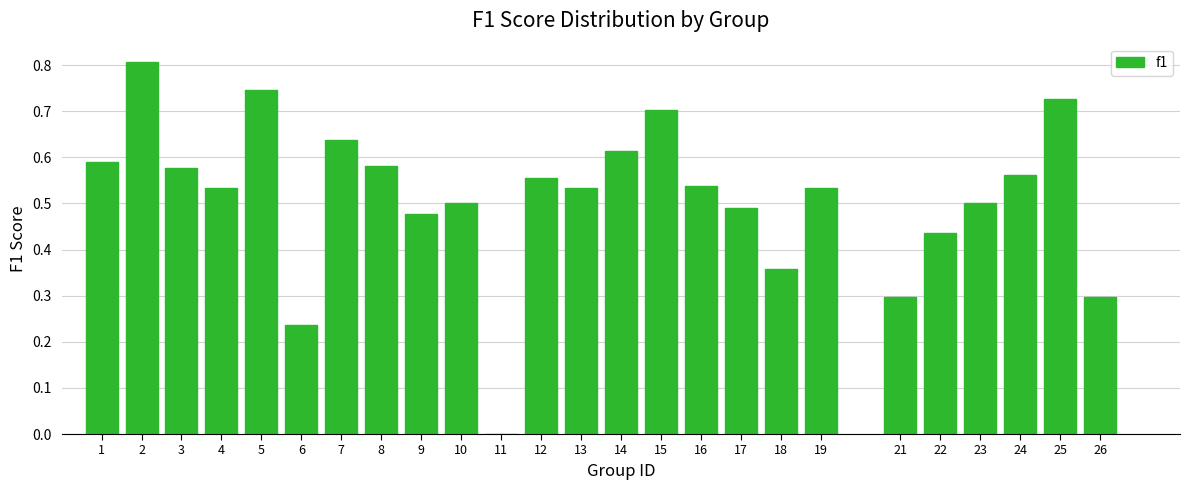

The value at 26 is 0.1. True or false?

False